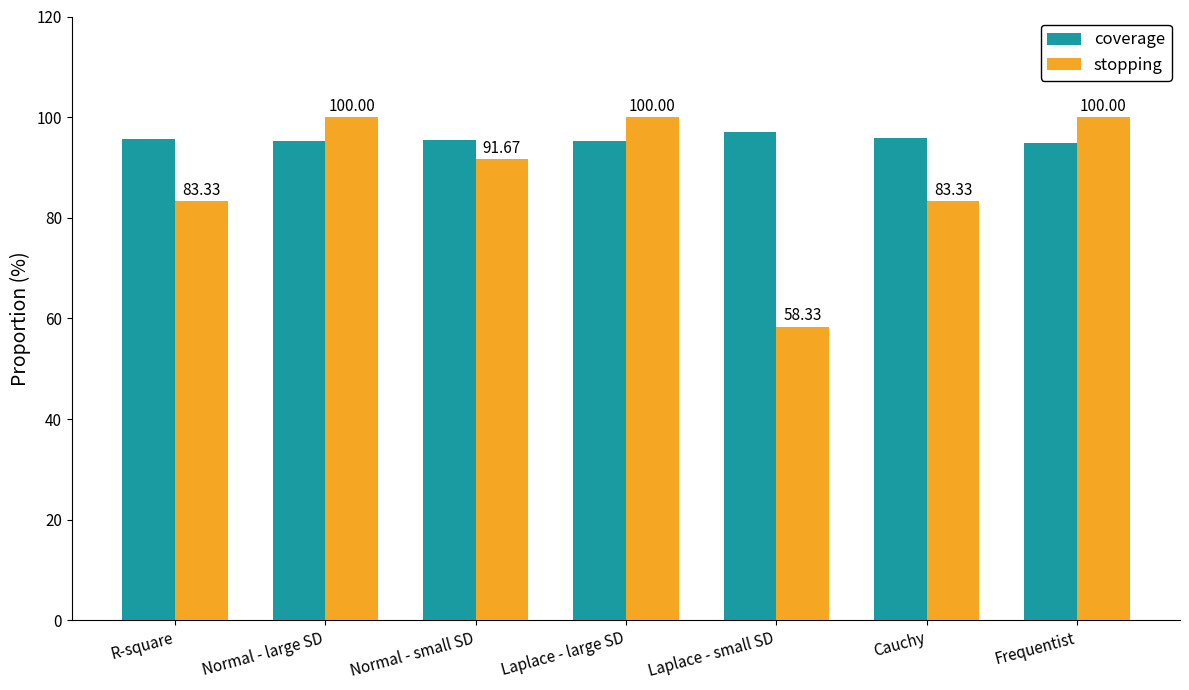

Which category has the highest value in the coverage series?

Laplace - small SD